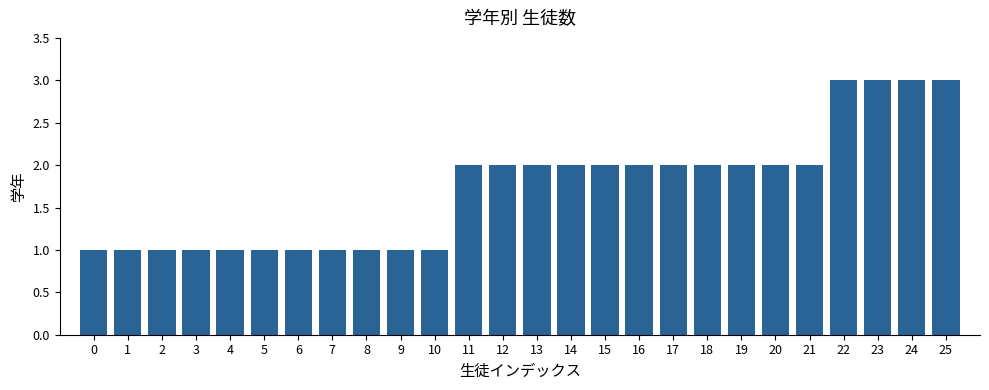

What is the greatest value displayed?

3